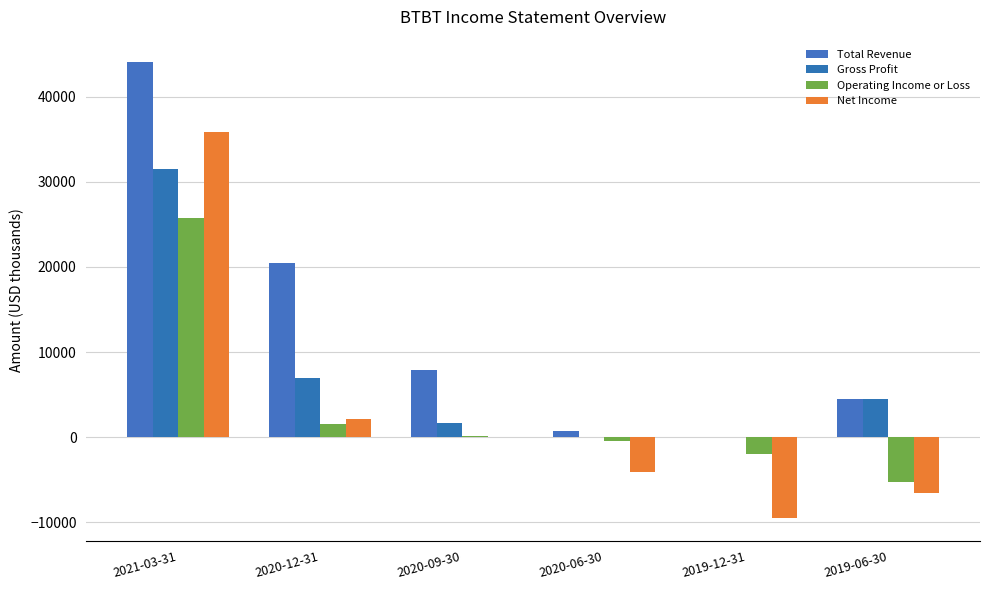

Which category has the lowest value across all series?

2019-12-31